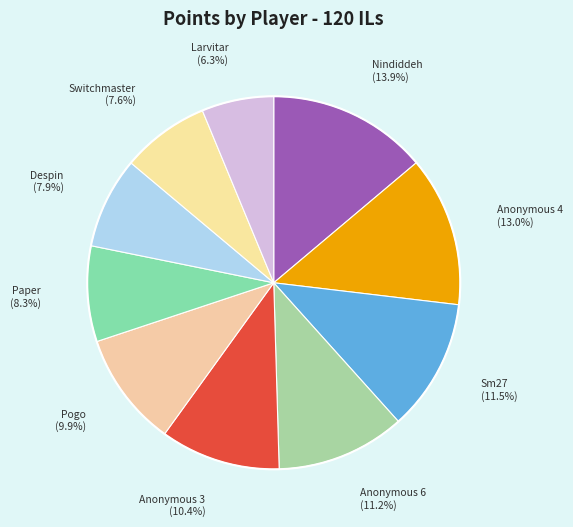

Count the number of slices in the pie.

10